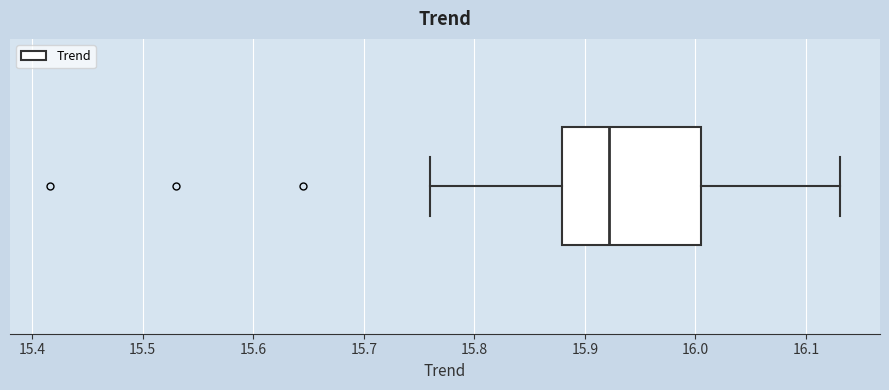

Transcribe this box plot: give where the median line is, the range the box spans, and where the two whiskers end, as read against the x-axis. The values are not printed on the chart, so give them approximately, as read against the axis.

median 15.92, box 15.88 to 16.01, whiskers 15.76 to 16.13